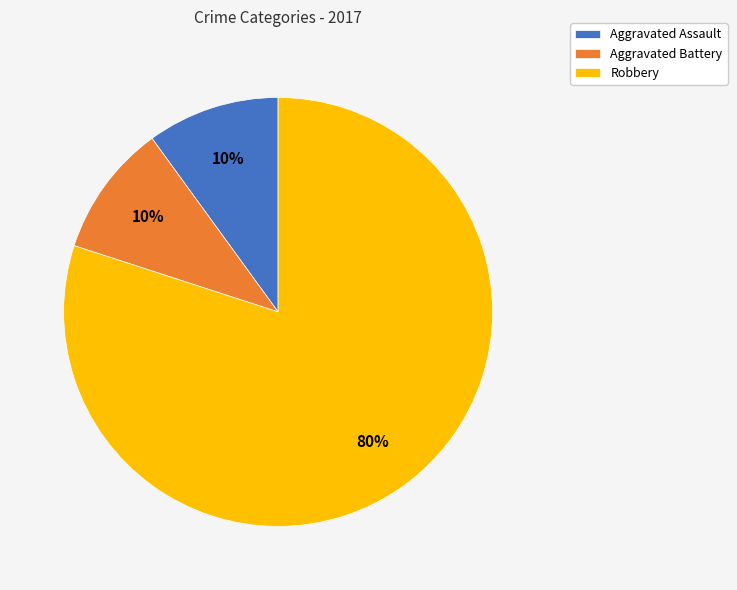

Does Robbery represent more than half of the total?

Yes